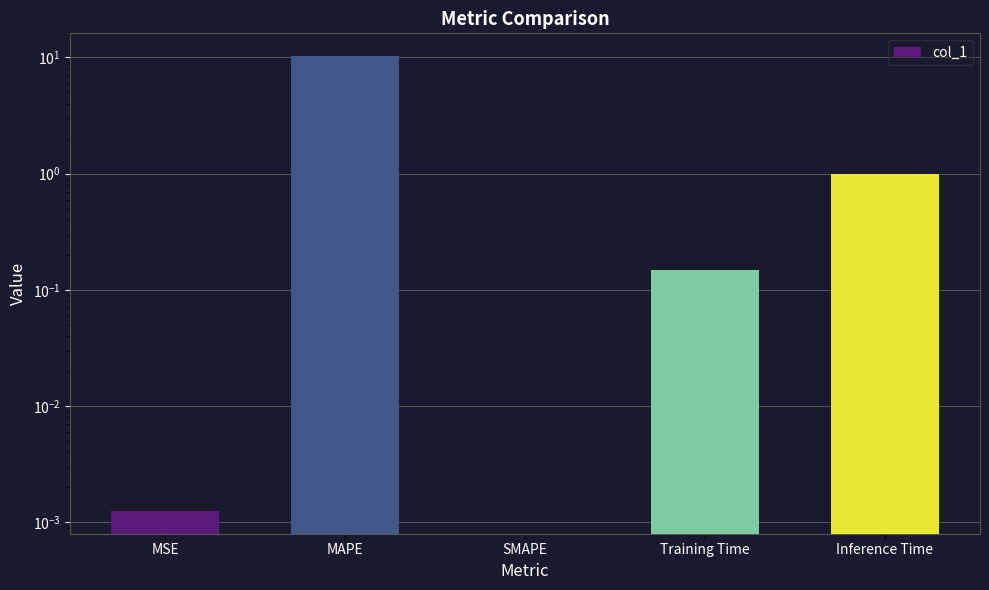

At which category does the chart reach its peak across all series?

MAPE